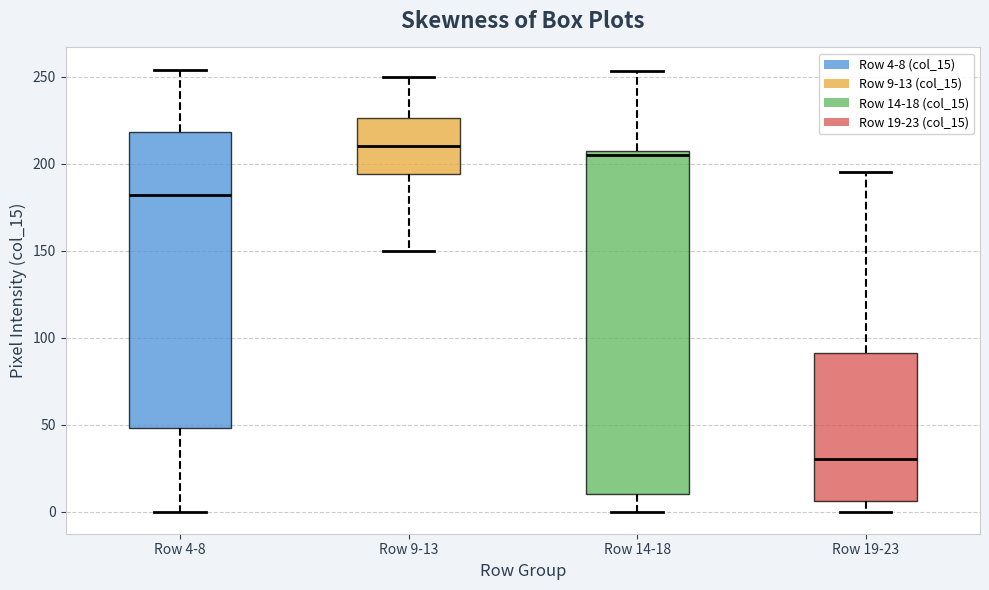

Which box's median line is the highest?

Row 9-13